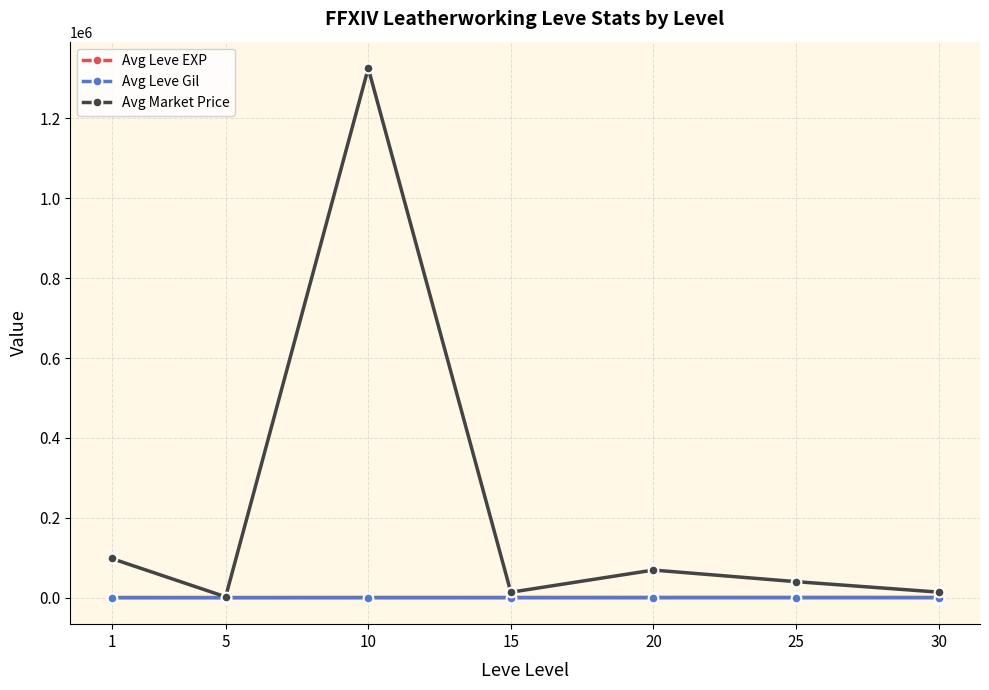

How many lines are shown in the chart?

3